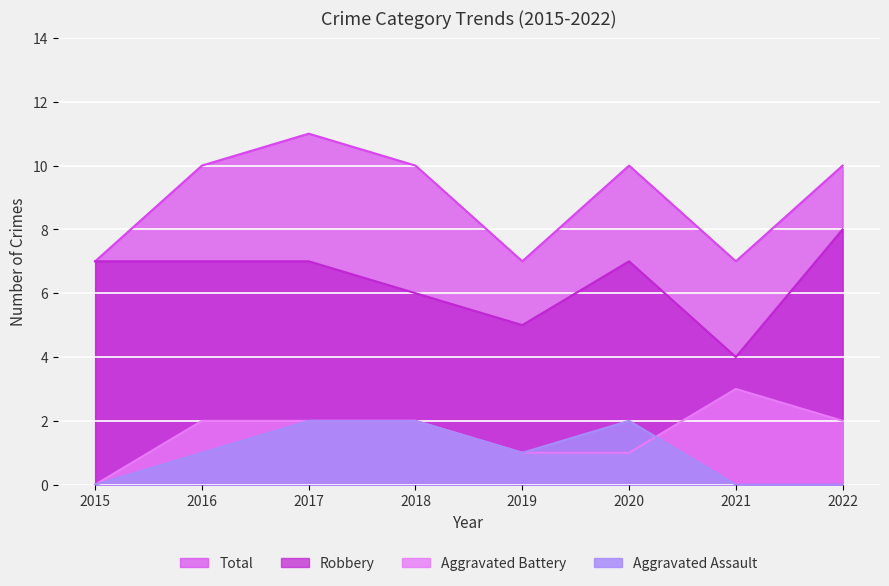

What is the approximate value of Total at 2017?

11